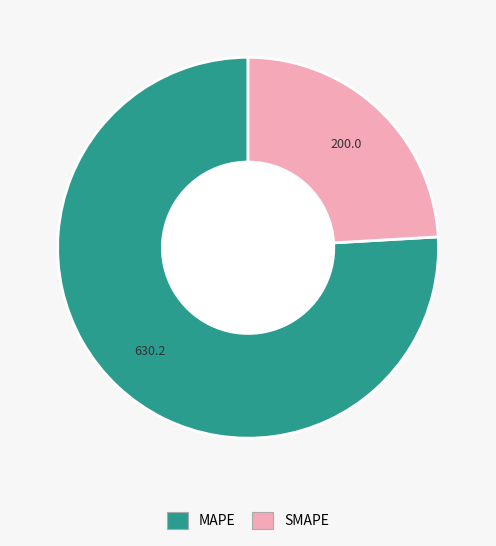

What is the largest slice in the pie chart?

MAPE